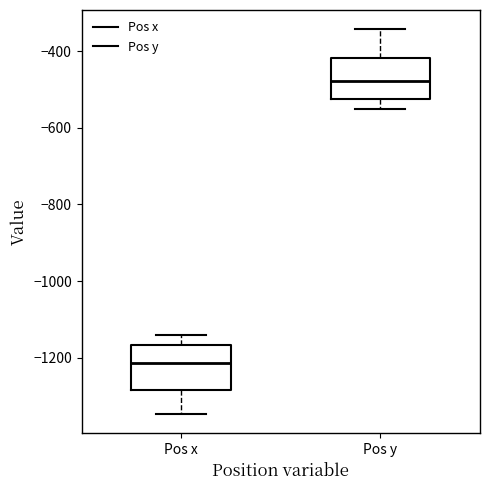

Which box has the highest median line?

Pos y